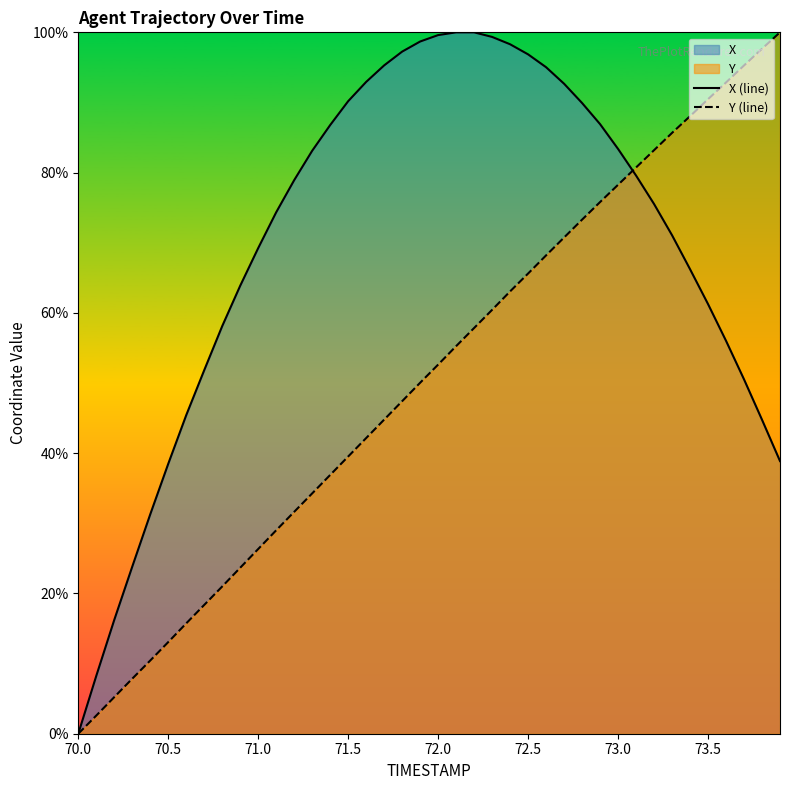

True or false: Y (line) and X (line) intersect in this chart.

True